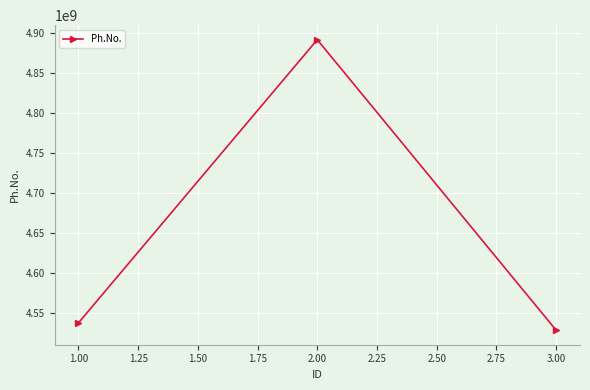

The value at 2.00 is 4892184058. True or false?

True